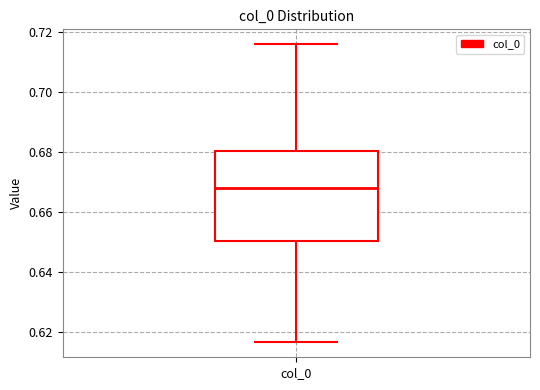

Where is the upper edge of the box for col_0 on the y-axis? The values are not printed on the chart, so give them approximately, as read against the axis.

0.680